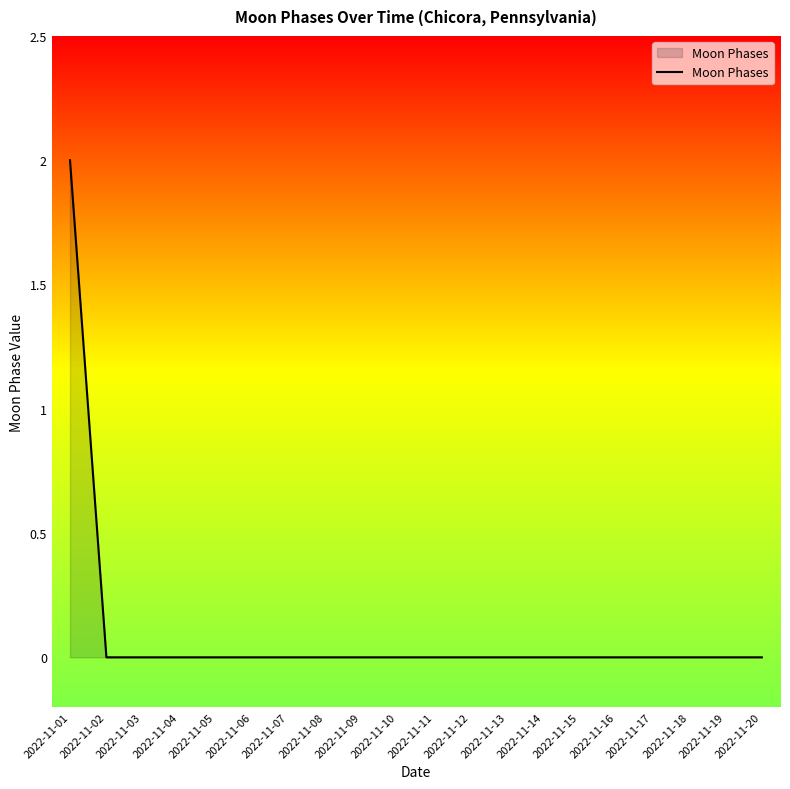

Is it true that the value at 2022-11-20 is 0?

True